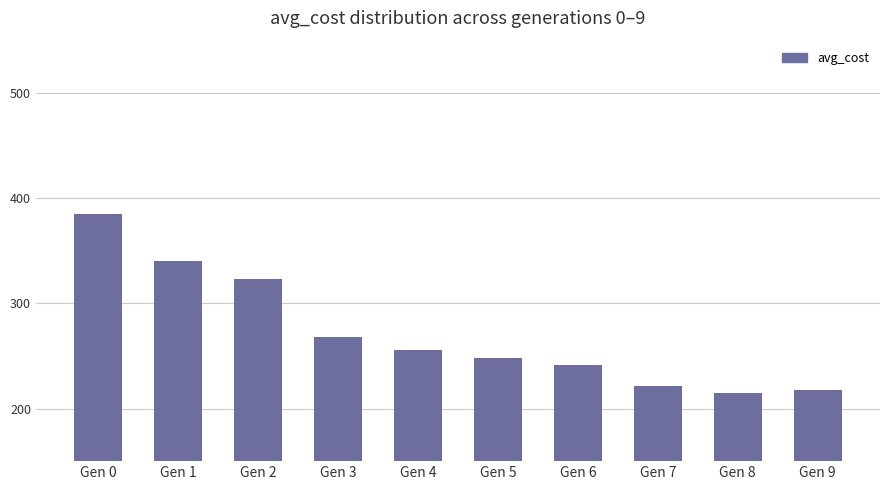

Where does the data first go above 25617?

Gen 0